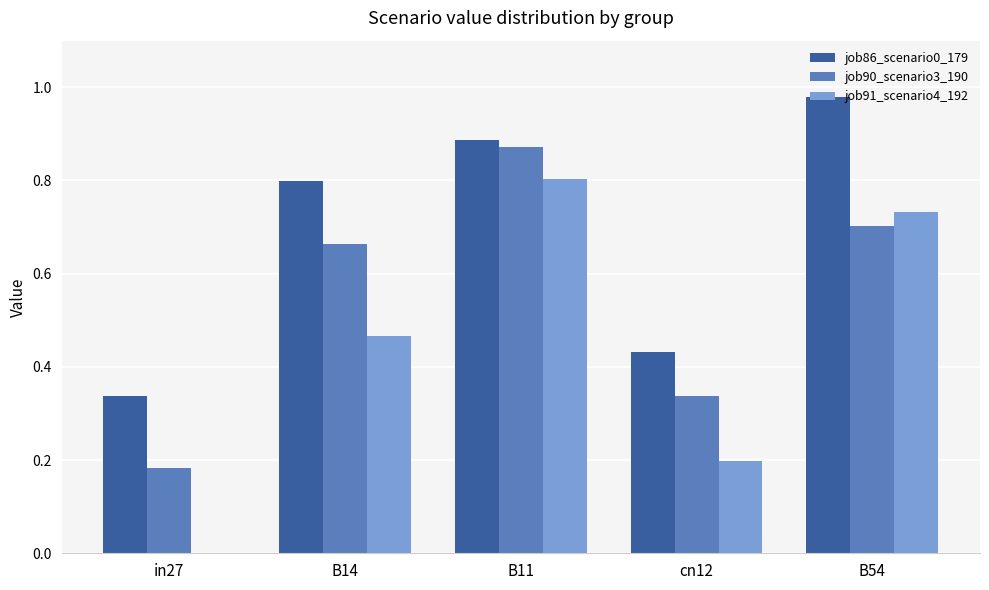

The job86_scenario0_179 series shows 1.4 at B11. True or false?

False